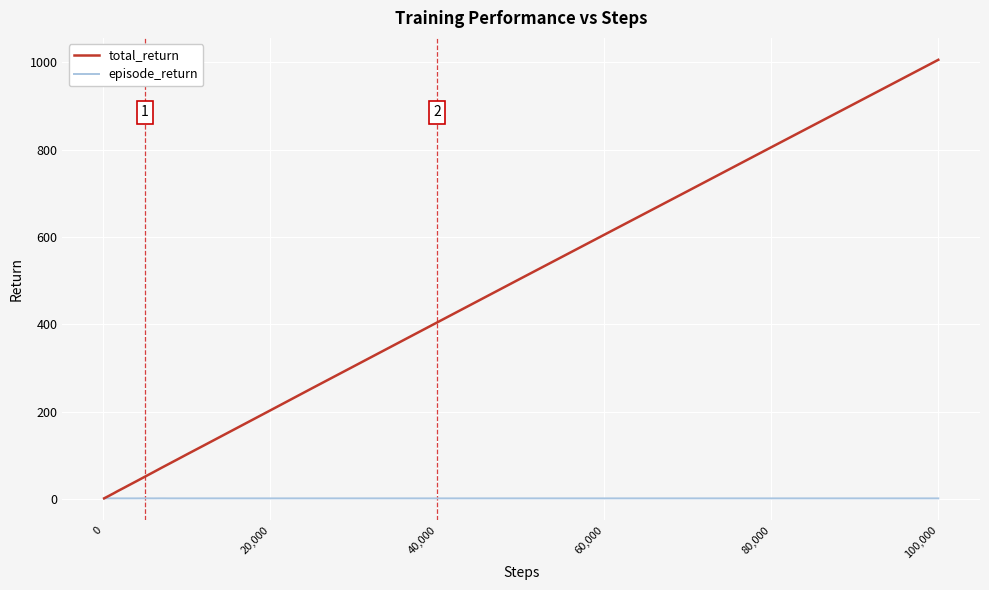

Which series has the largest total across all categories?

total_return